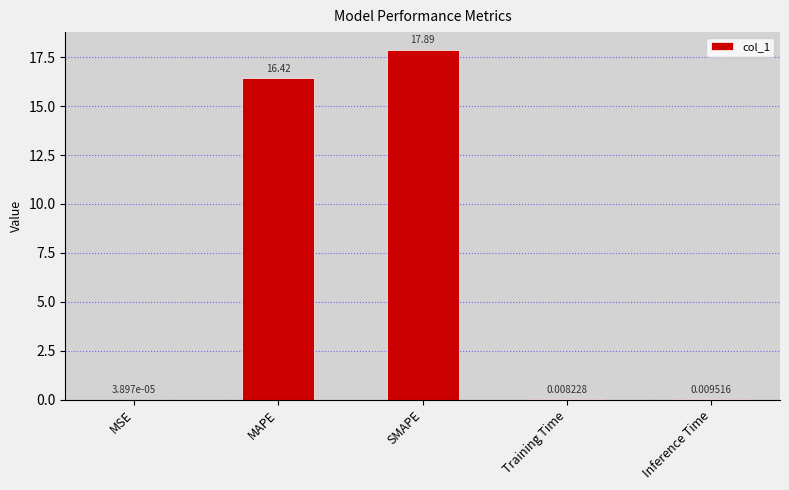

Are the bars horizontal?

No